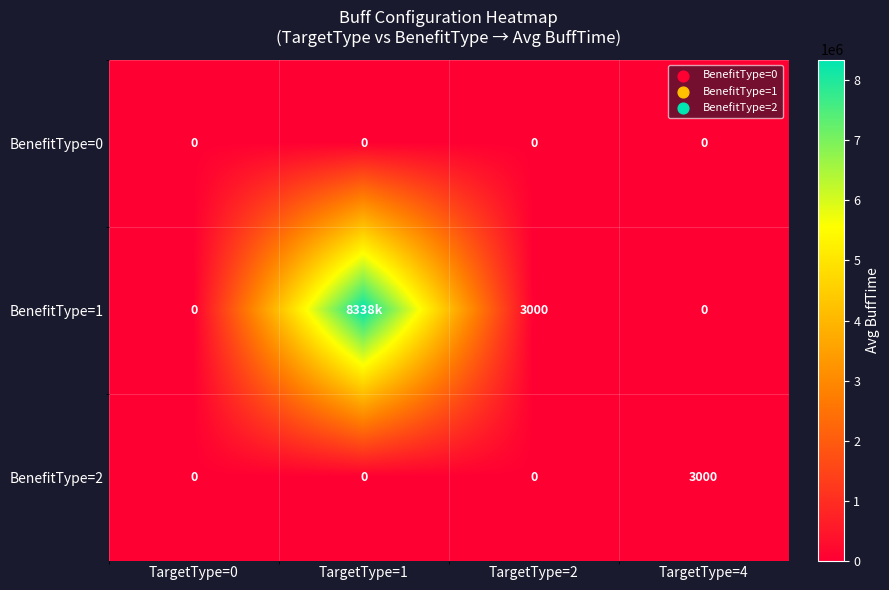

How many positive values does the BenefitType=2 series have?

1